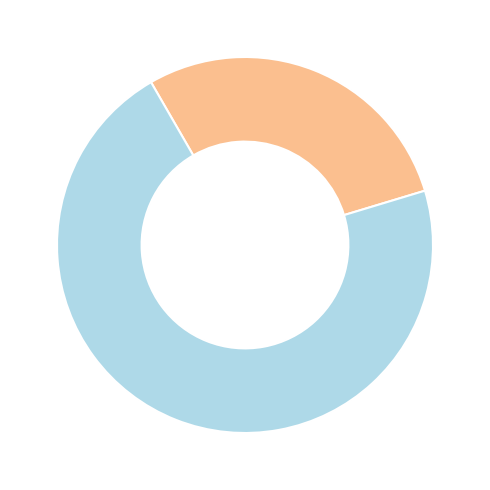

Is there any slice that represents more than half of the pie?

Yes